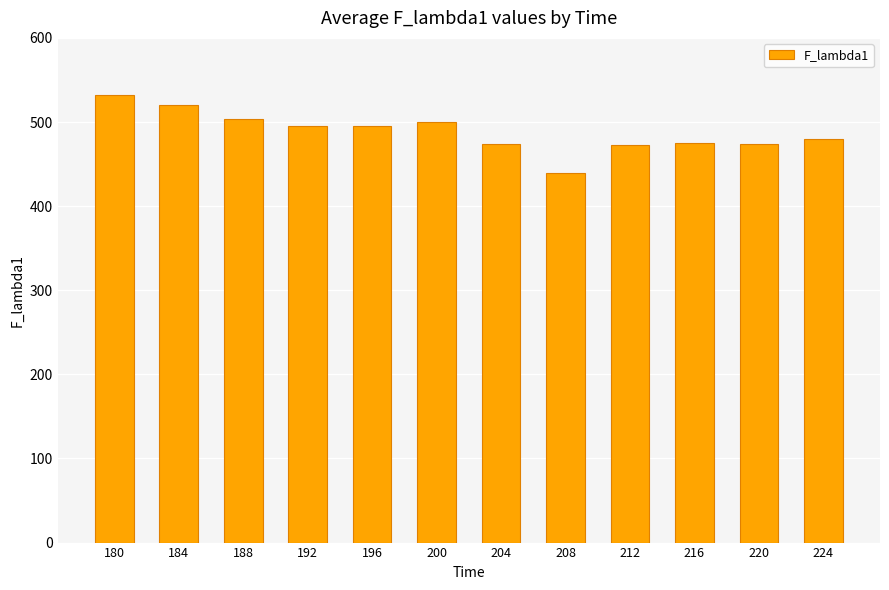

What is the value of the 1st bar from the left?

532.0